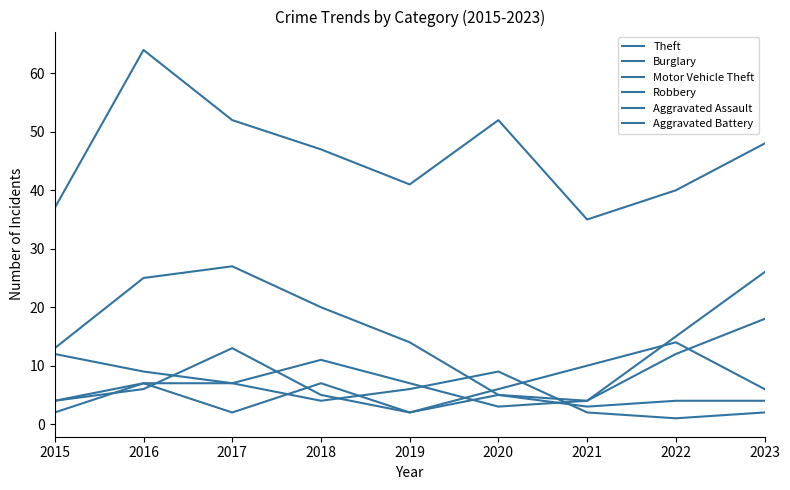

True or false: Theft and Burglary intersect in this chart.

False